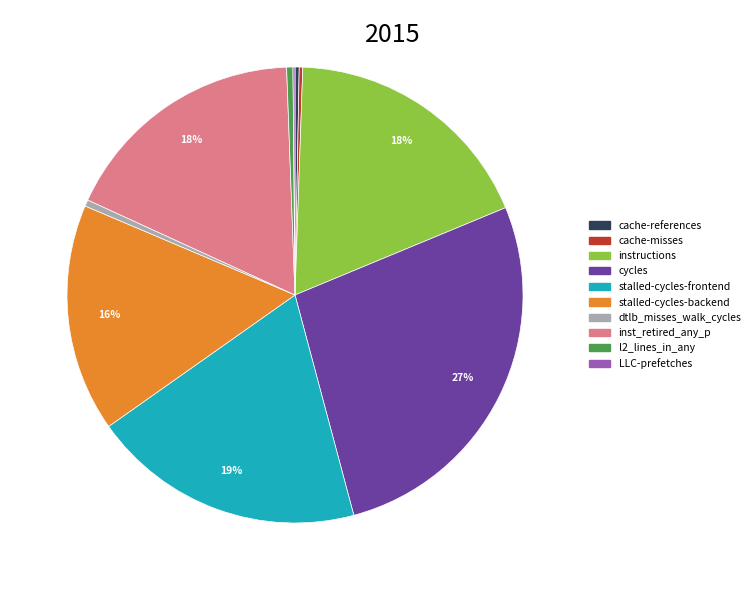

Is it true that cycles is 27% of the pie?

True